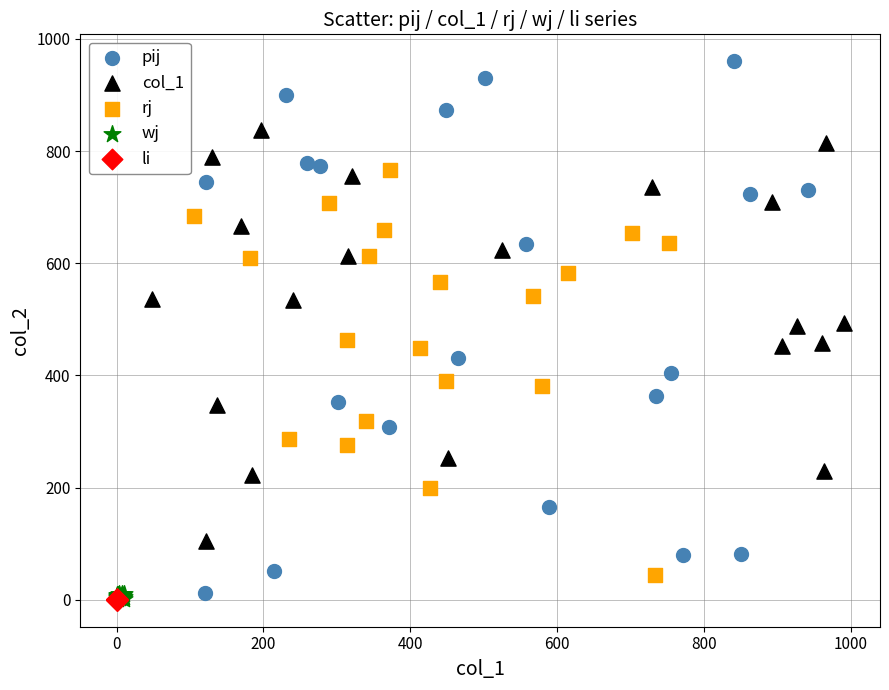

Which series has the largest Y range (max minus min)?

pij